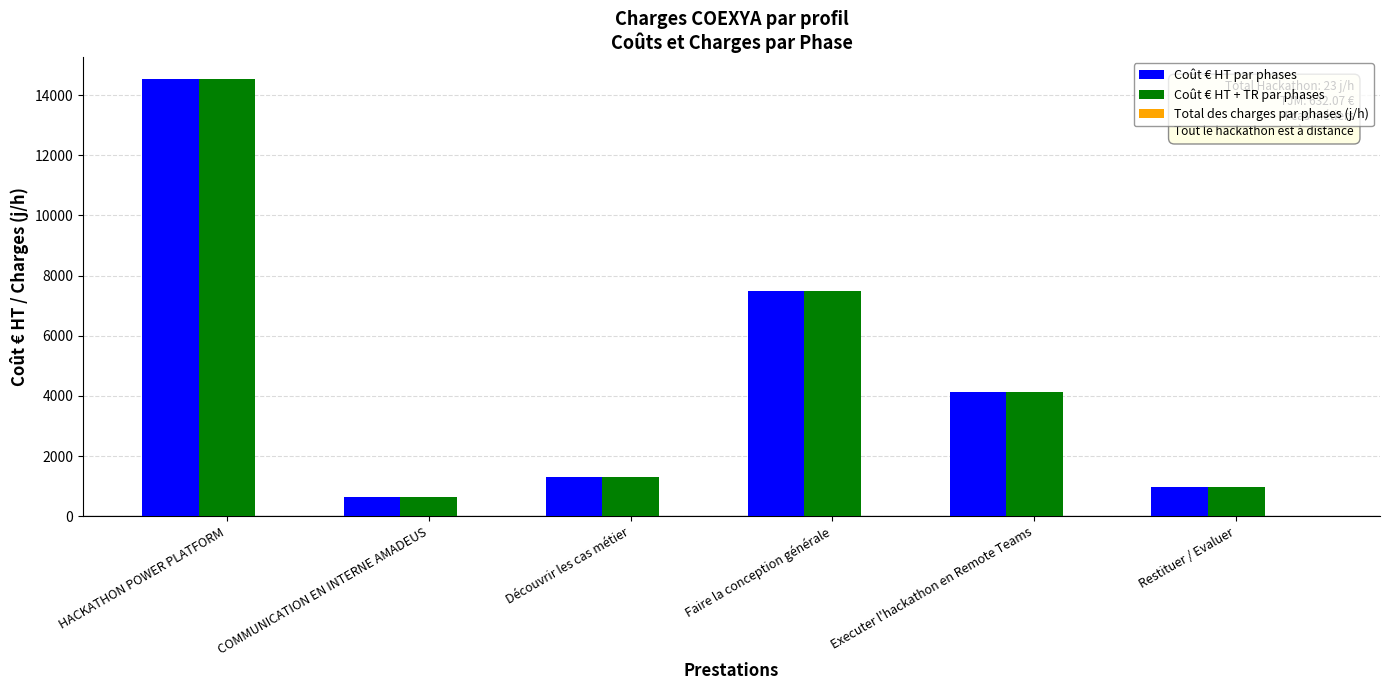

The Coût € HT par phases series shows 1300.0 at Découvrir les cas métier. True or false?

True